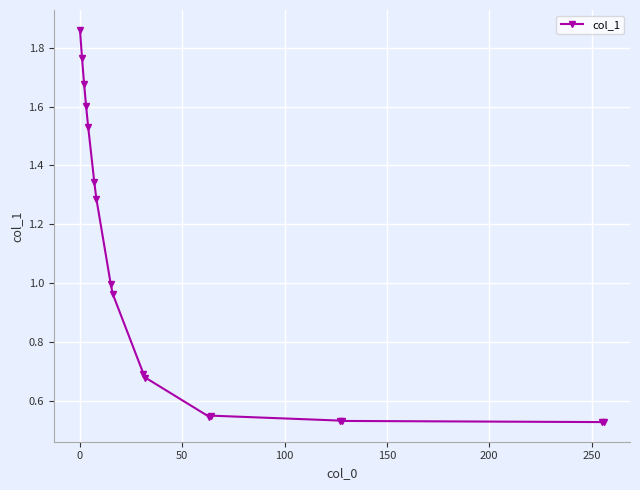

What is the difference between the second highest and second lowest values?

1.2